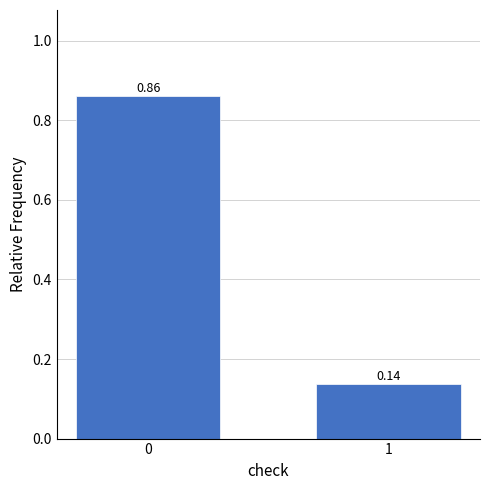

What is the sum of all values?

1.0